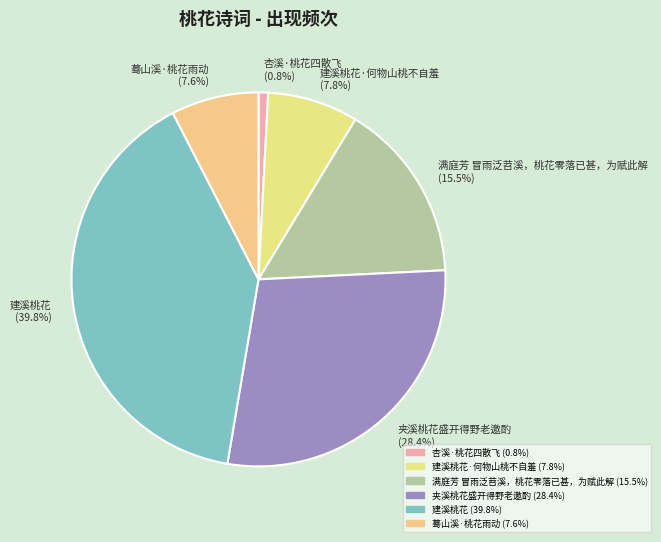

Which category has the smallest portion of the pie?

杏溪·桃花四散飞